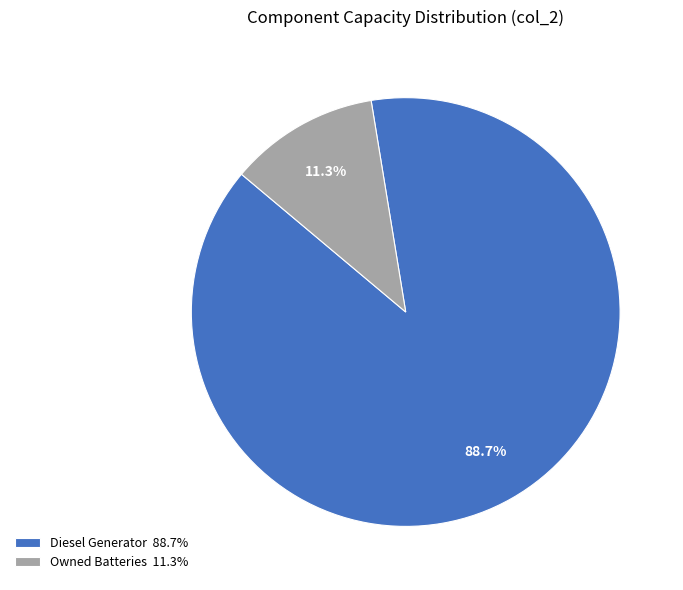

Approximately how many times larger is the value at Diesel Generator 88.7% compared to Owned Batteries 11.3%?

7.8